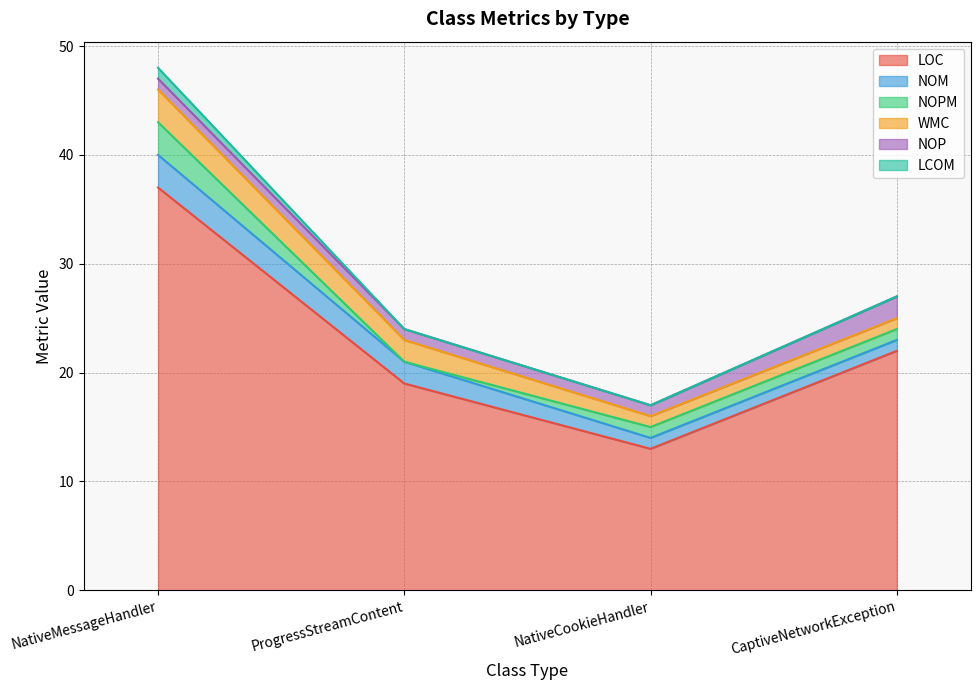

What is the total value across all series at ProgressStreamContent?

24